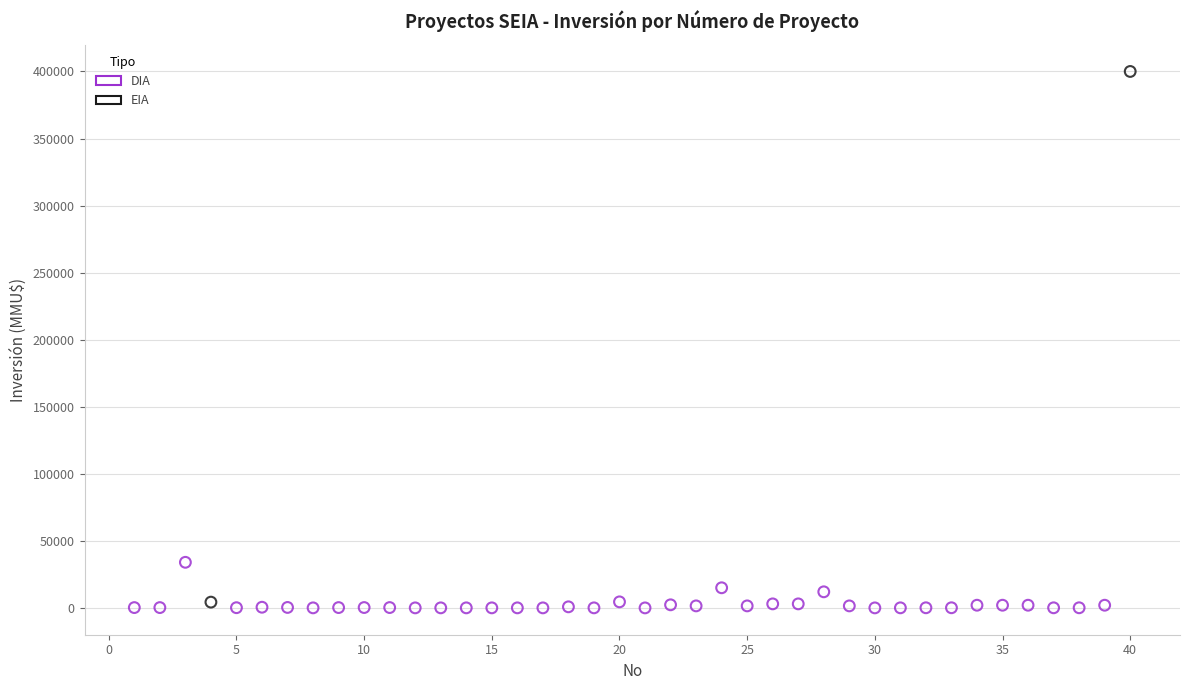

What are all the series names shown in the legend?

DIA, EIA